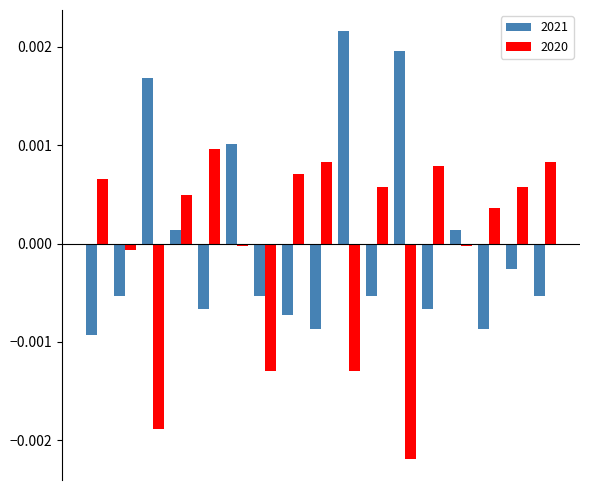

Rank the series by their maximum value, from highest to lowest.

2021, 2020